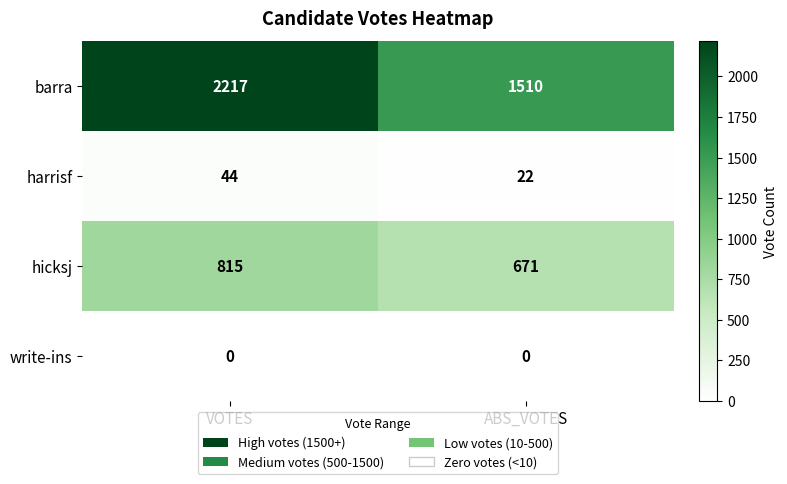

Rank the series at VOTES from highest to lowest value.

barra, hicksj, harrisf, write-ins